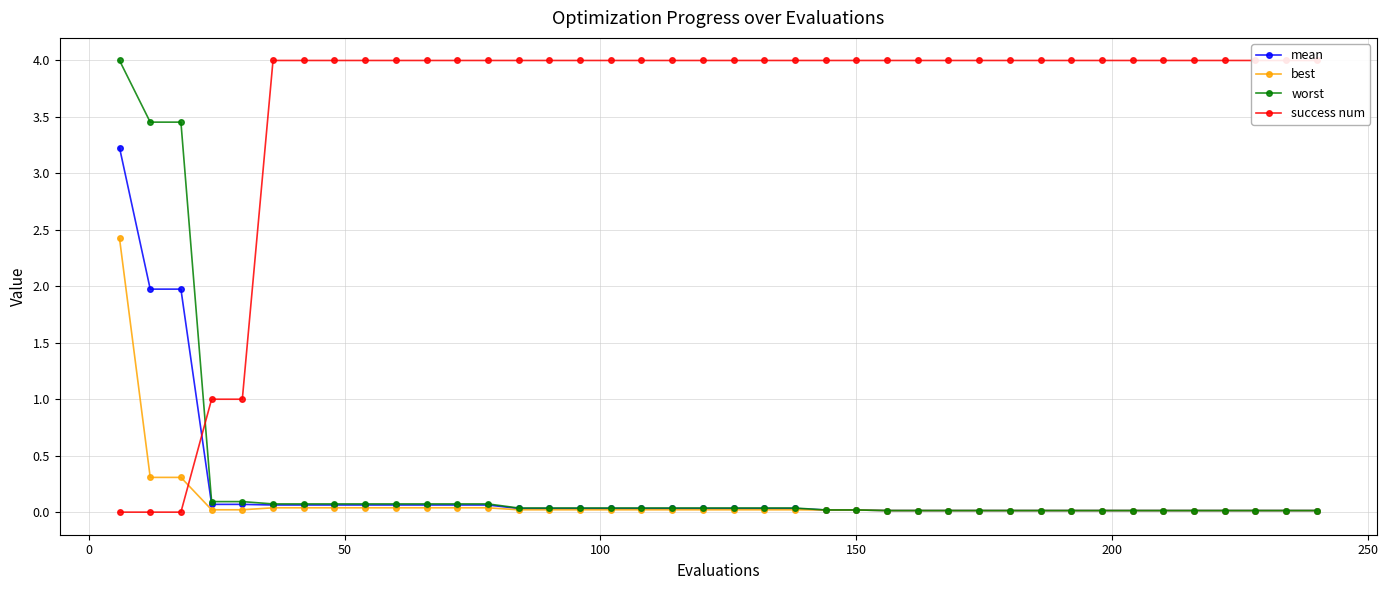

Which series has the largest range (max minus min)?

success num